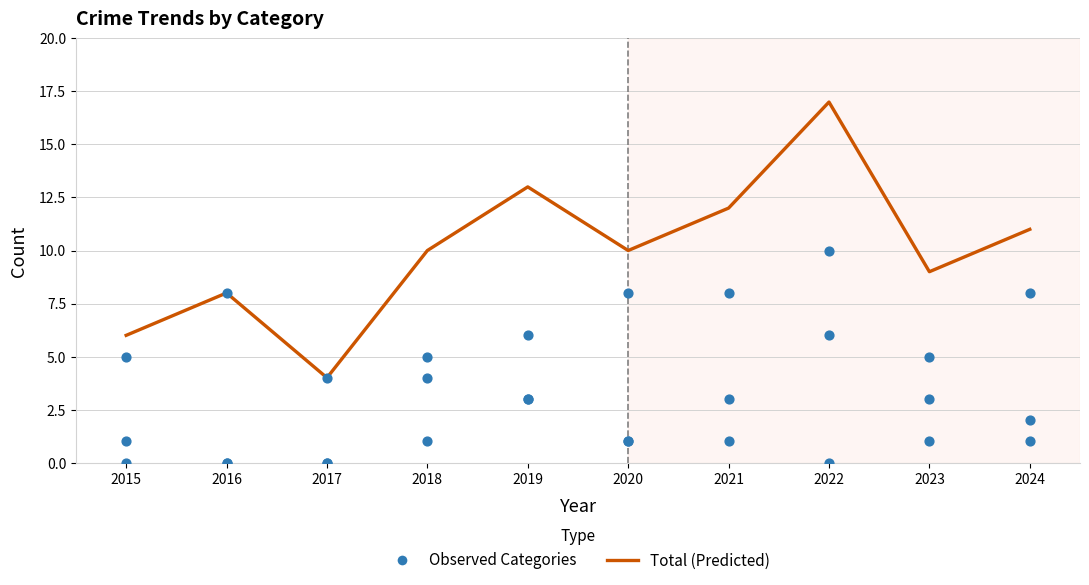

Which series reaches the maximum Y coordinate?

Total (Predicted)